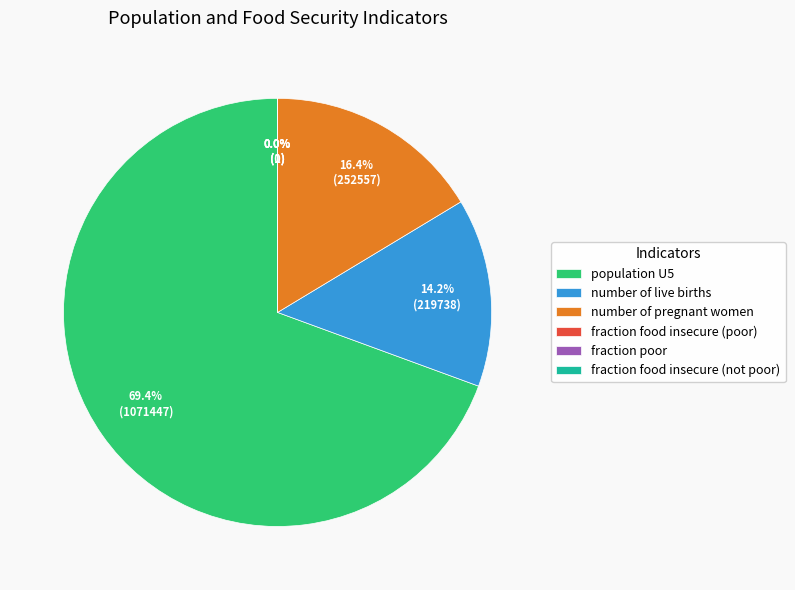

Is there a majority slice in this chart?

Yes